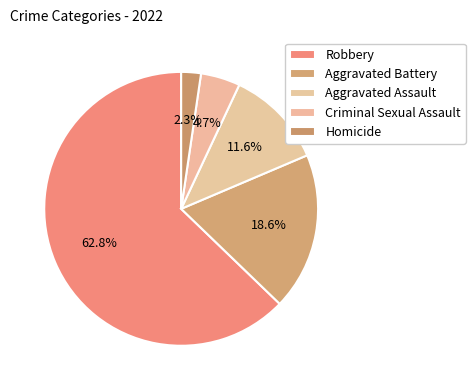

To the nearest percent, what is the average slice percentage?

20%